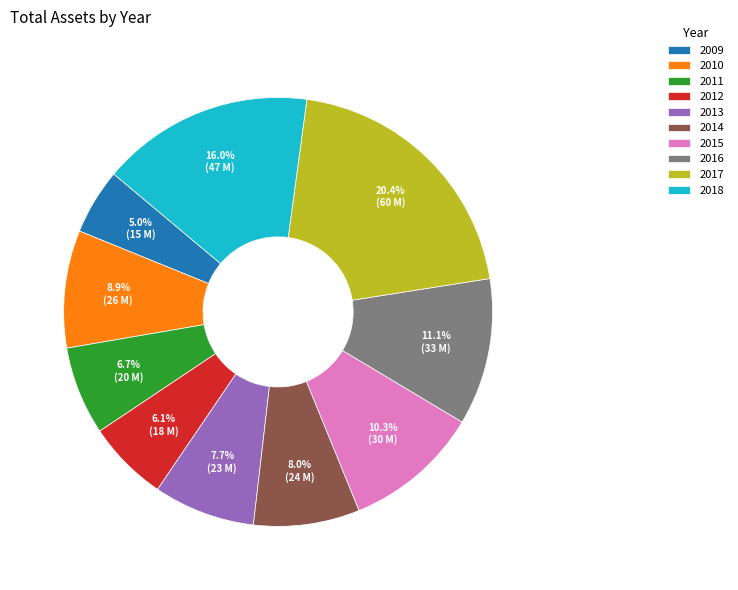

What is the ratio of the value at 2015 to the value at 2018?

0.6